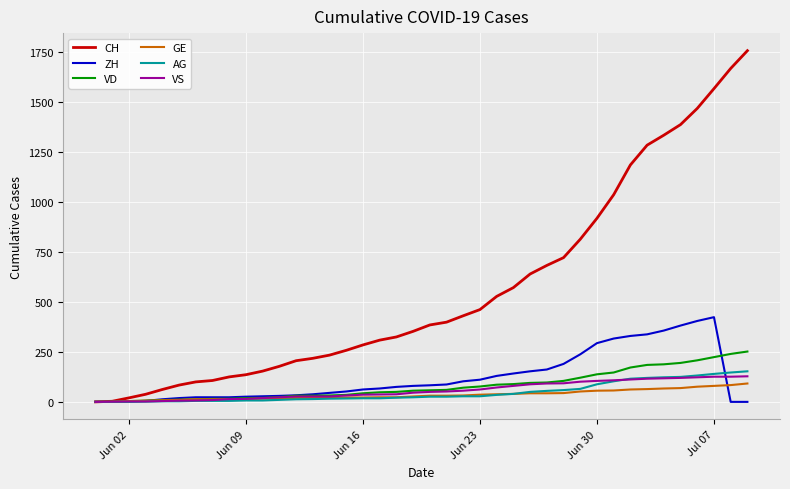

Which series has the largest range (max minus min)?

CH